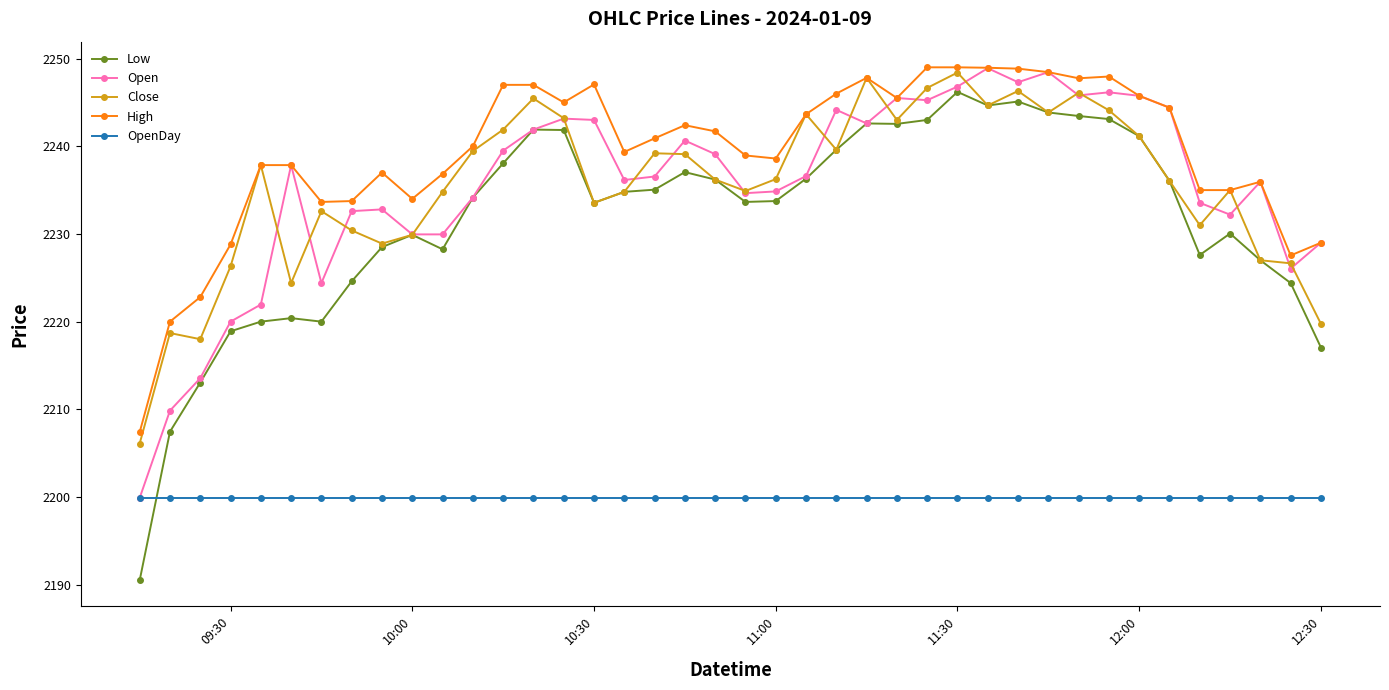

True or false: High and OpenDay cross at least once.

False